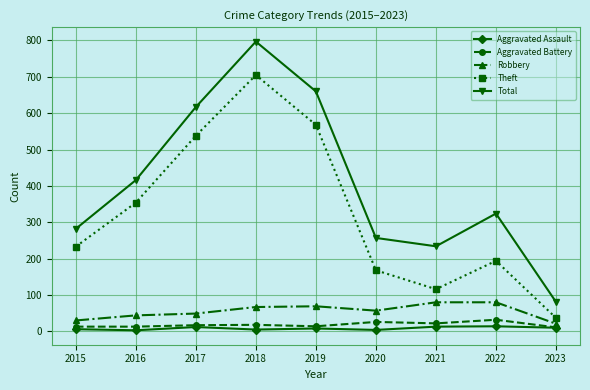

How many data points in Theft are less than 233?

4